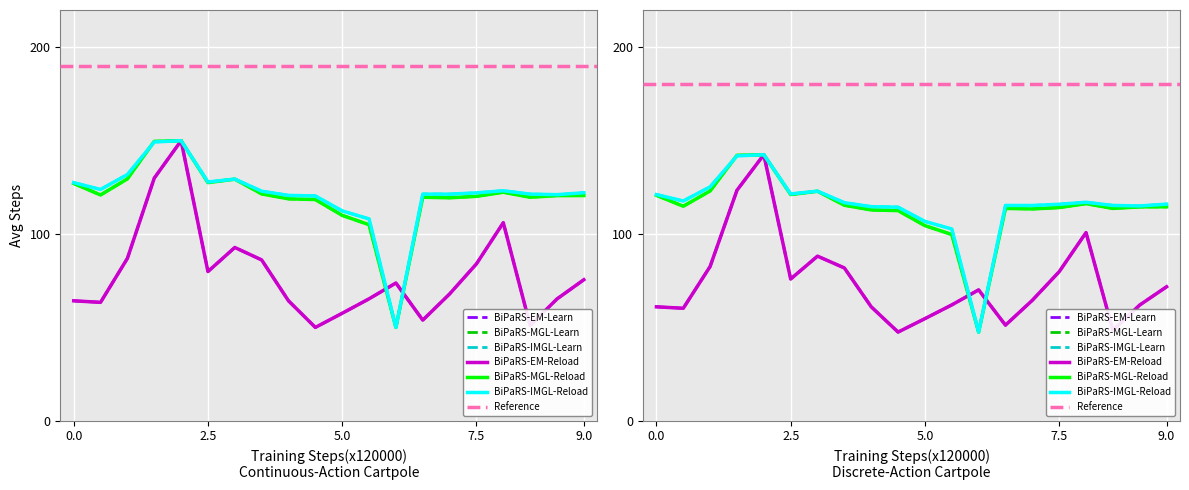

Is this an area chart (filled region under the line)?

No